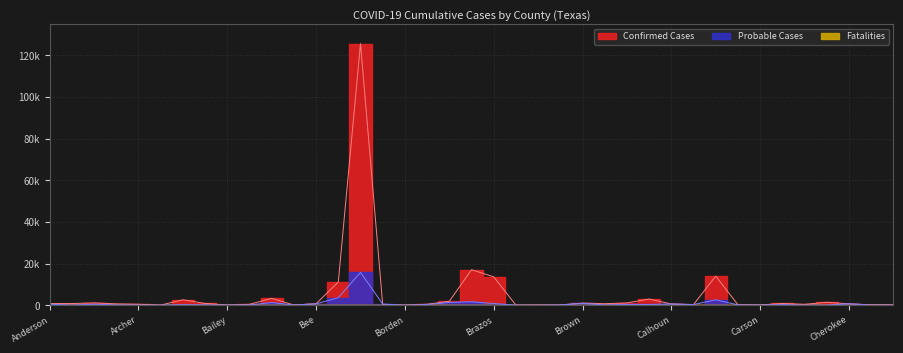

The value of Probable Cases at Baylor is 39. True or false?

False